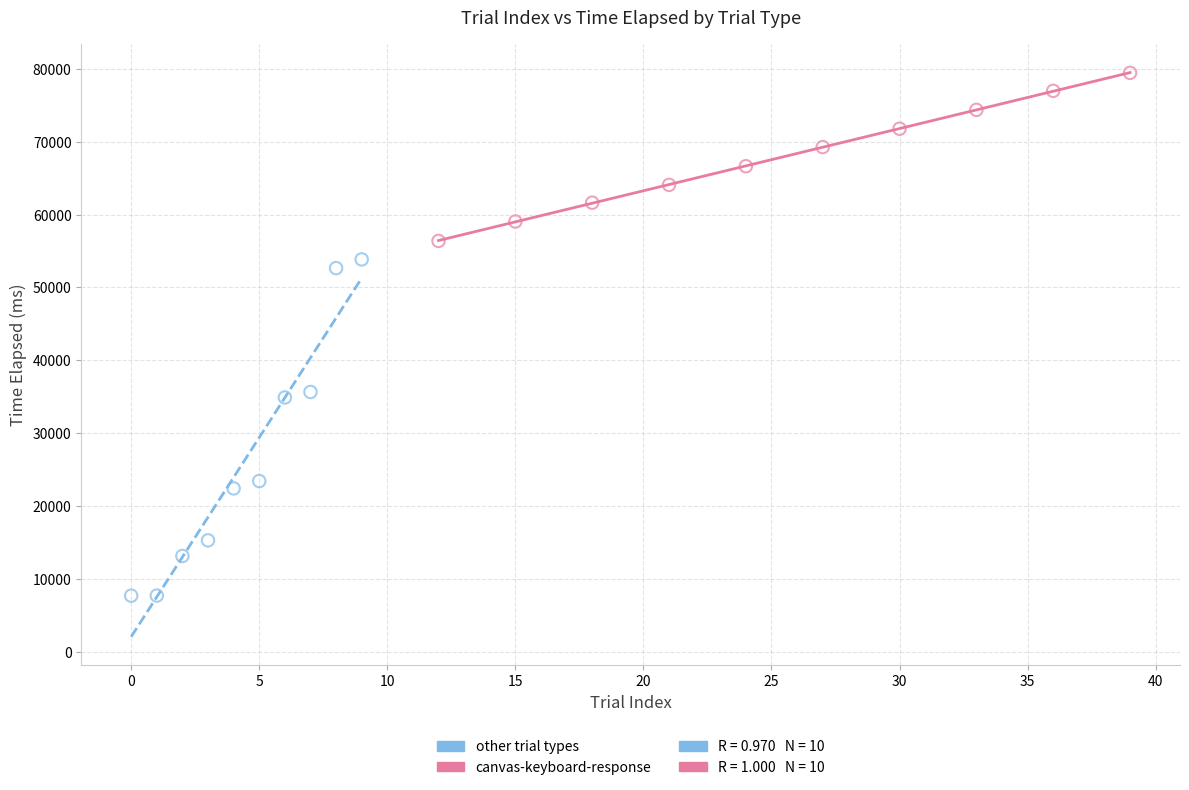

Which series reaches the maximum Y coordinate?

canvas-keyboard-response